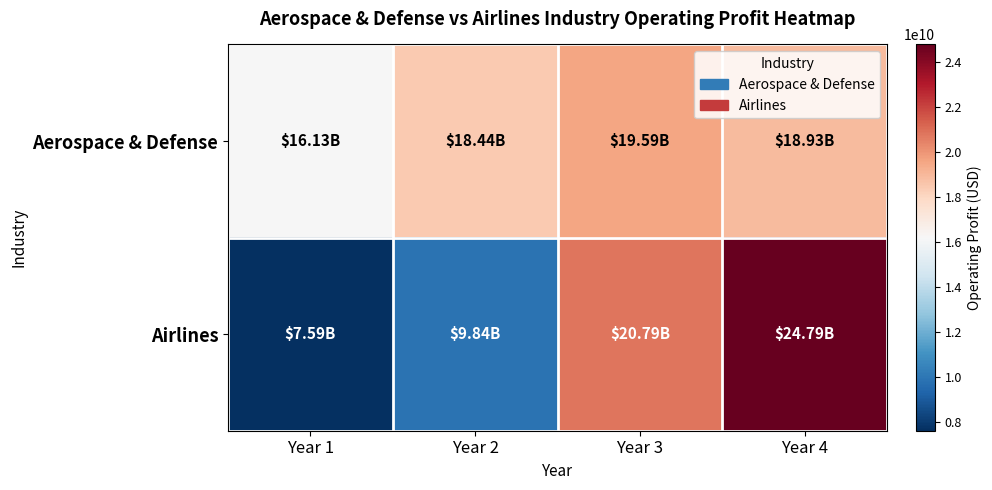

Which category has the highest value across all series?

Year 4